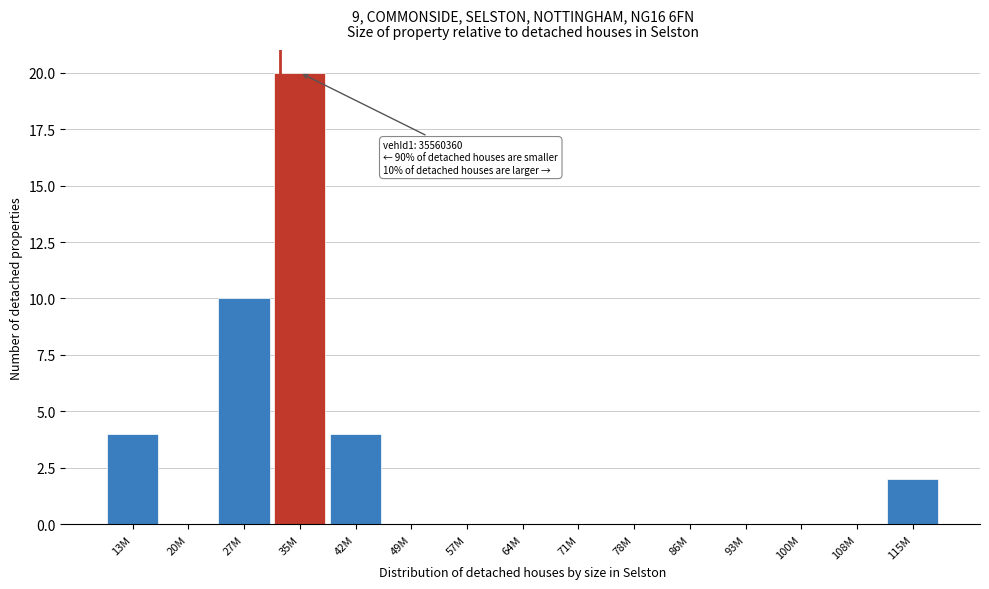

Reading left to right, list all the values displayed in this chart.

13M=4	20M=0	27M=10	35M=20	42M=4	49M=0	57M=0	64M=0	71M=0	78M=0	86M=0	93M=0	100M=0	108M=0	115M=2